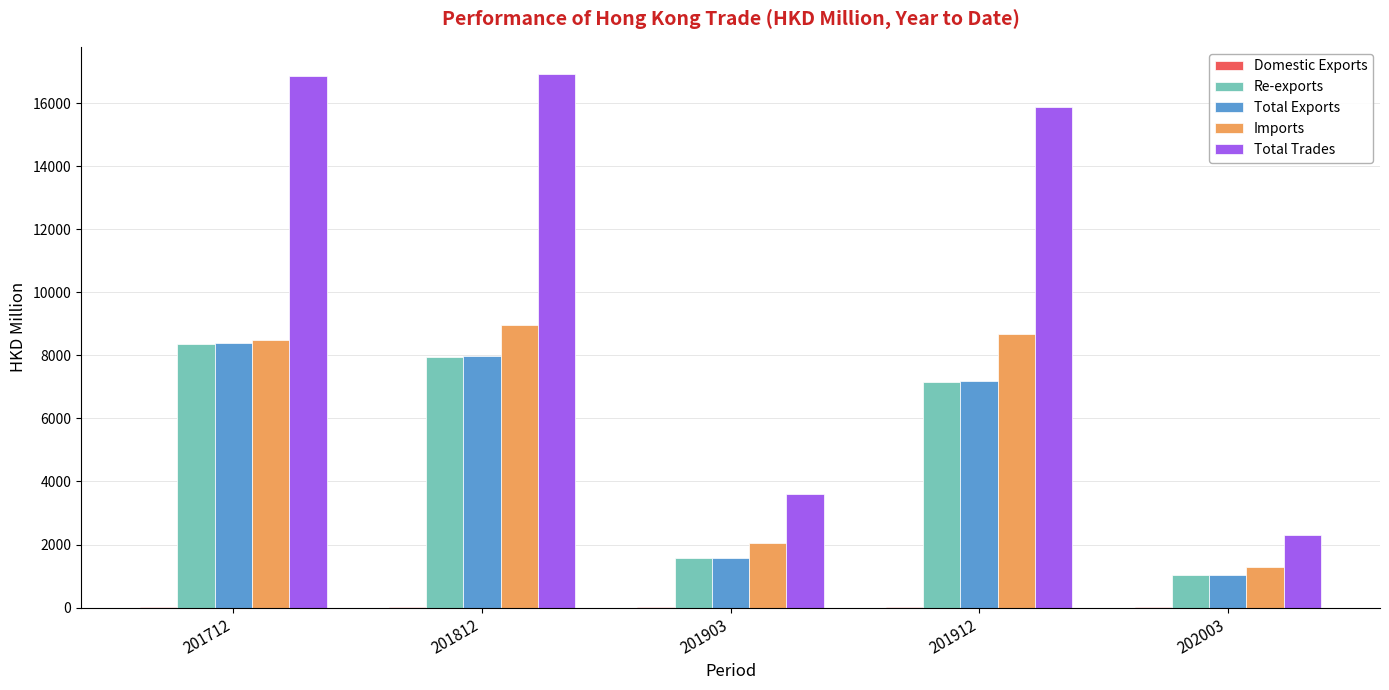

What is the maximum value for Total Exports?

8381.1